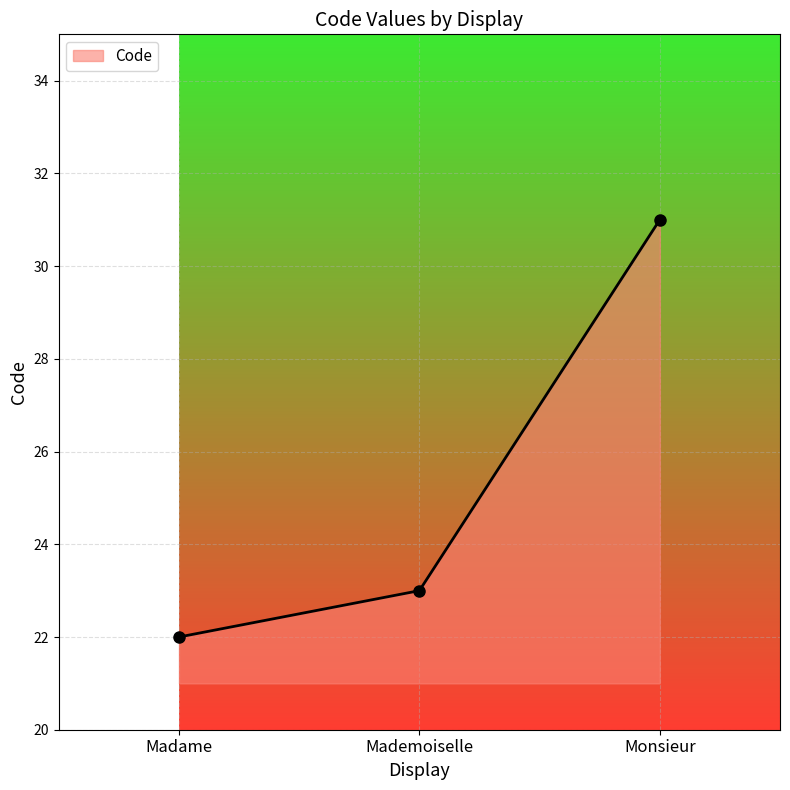

The chart shows a value of 23 at Mademoiselle. True or false?

True